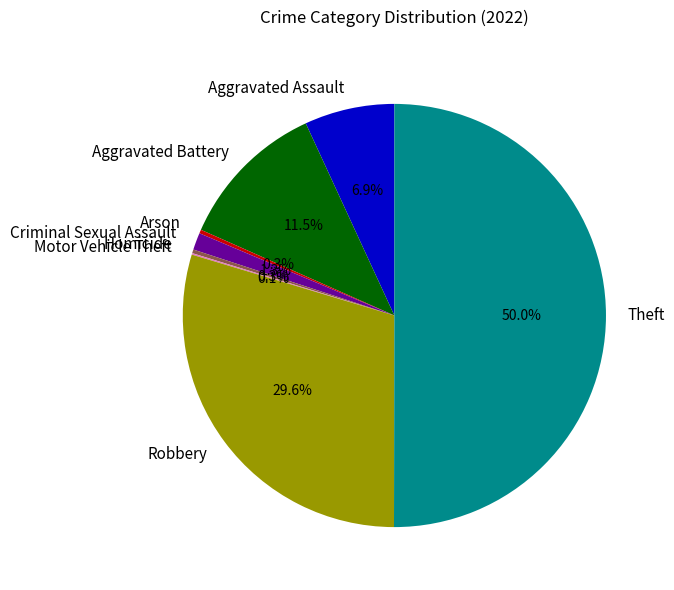

Which category has the biggest portion of the pie?

Theft